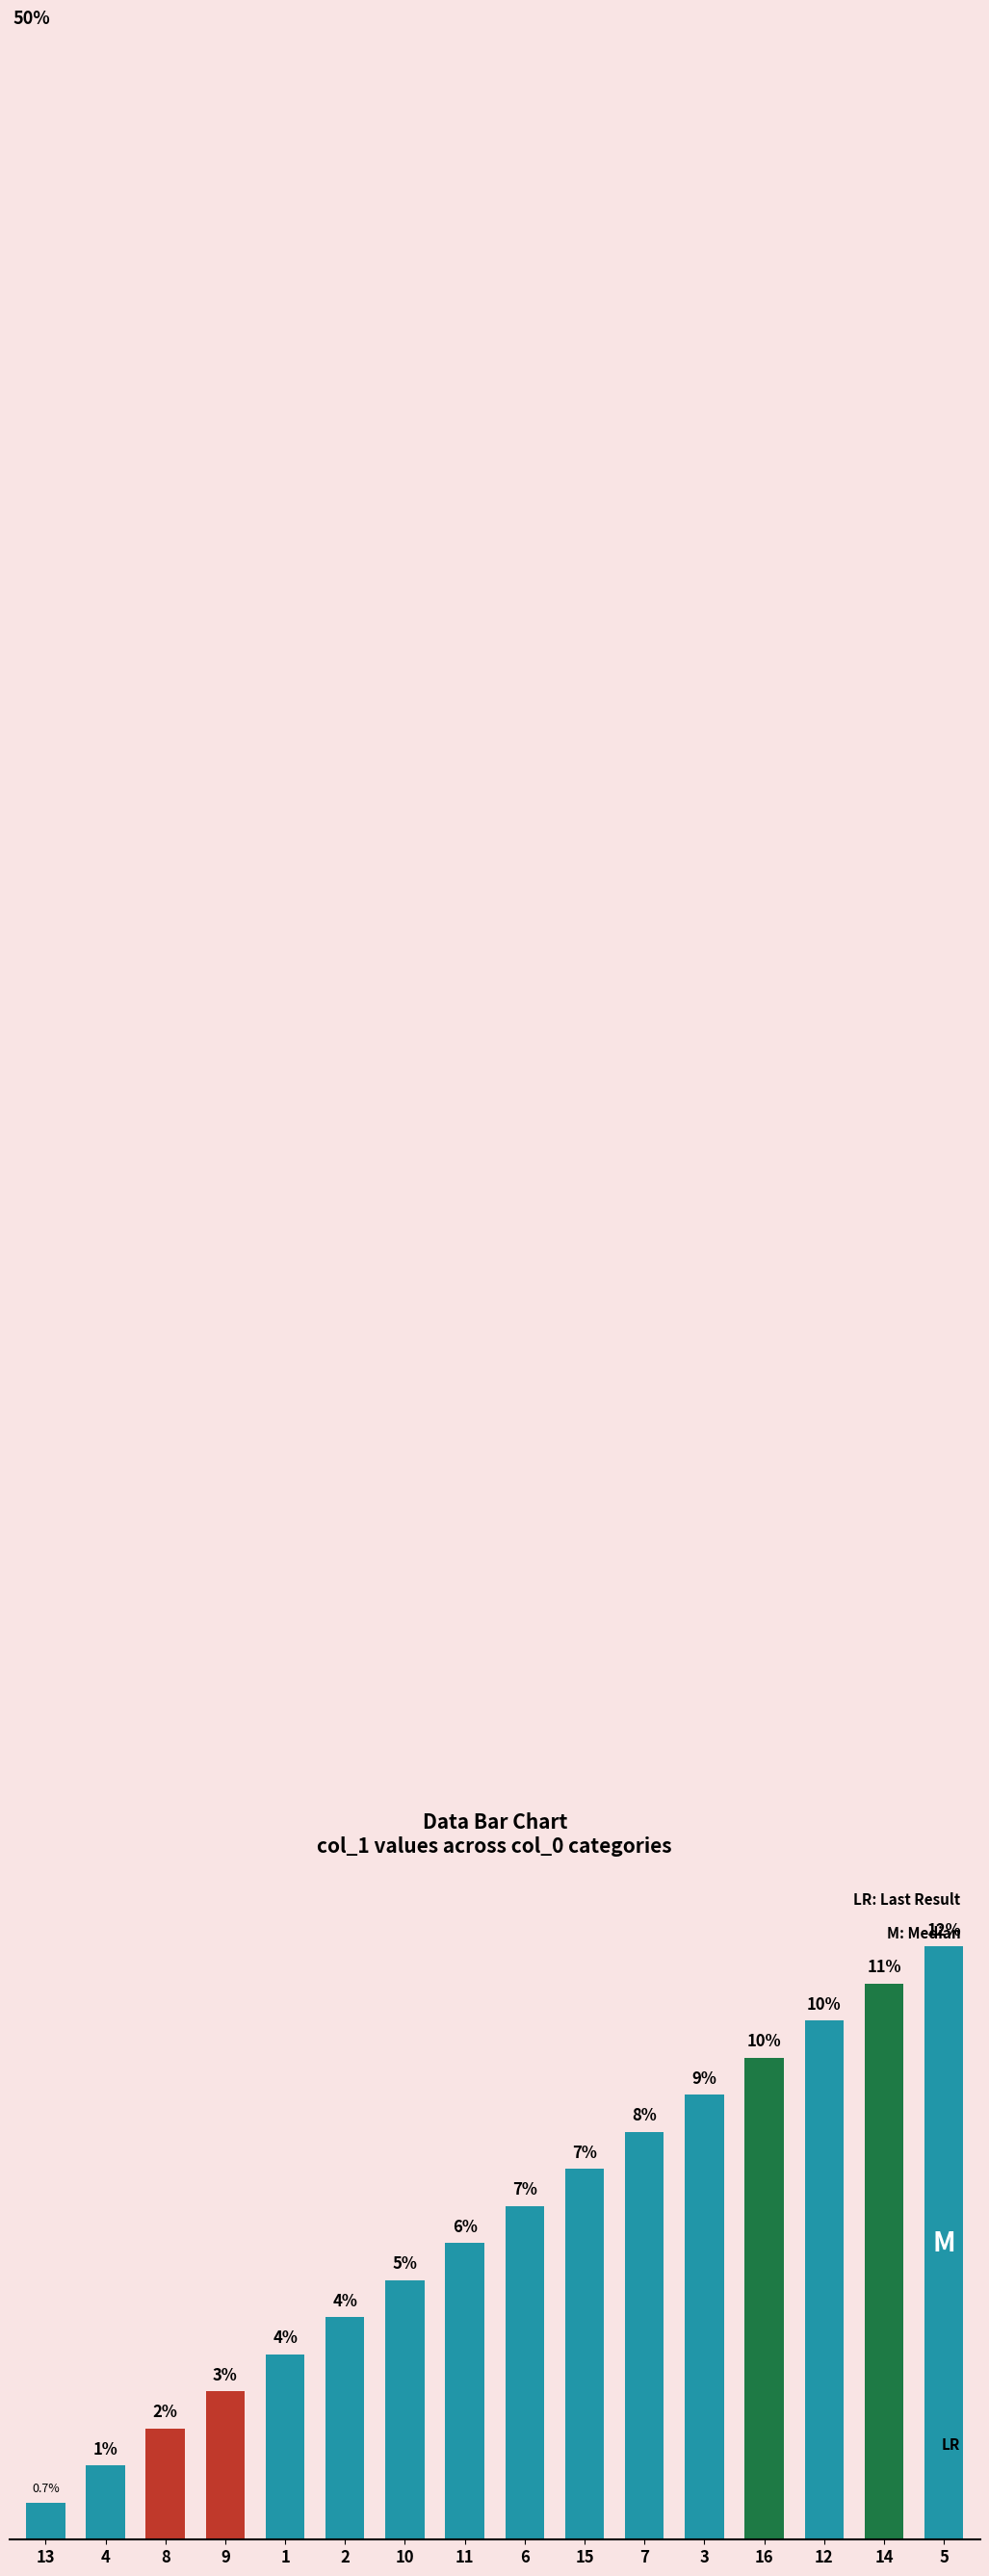

List the labels in order of value, largest first.

5, 14, 12, 16, 3, 7, 15, 6, 11, 10, 2, 1, 9, 8, 4, 13